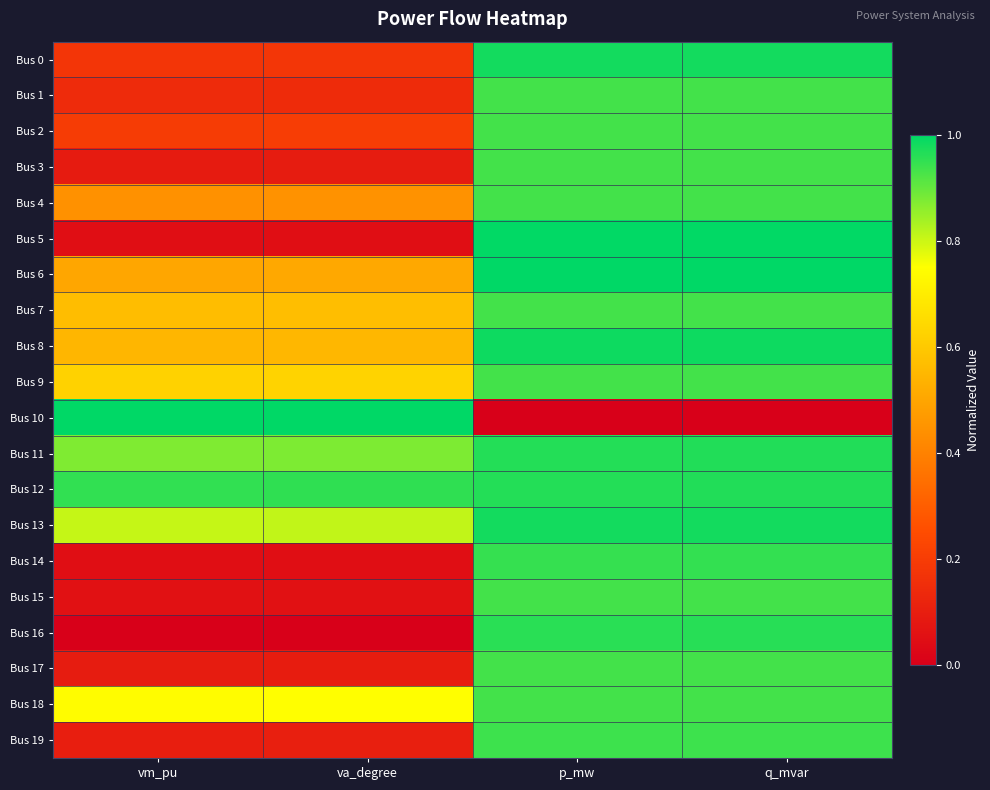

How many categories are shown in the chart?

4